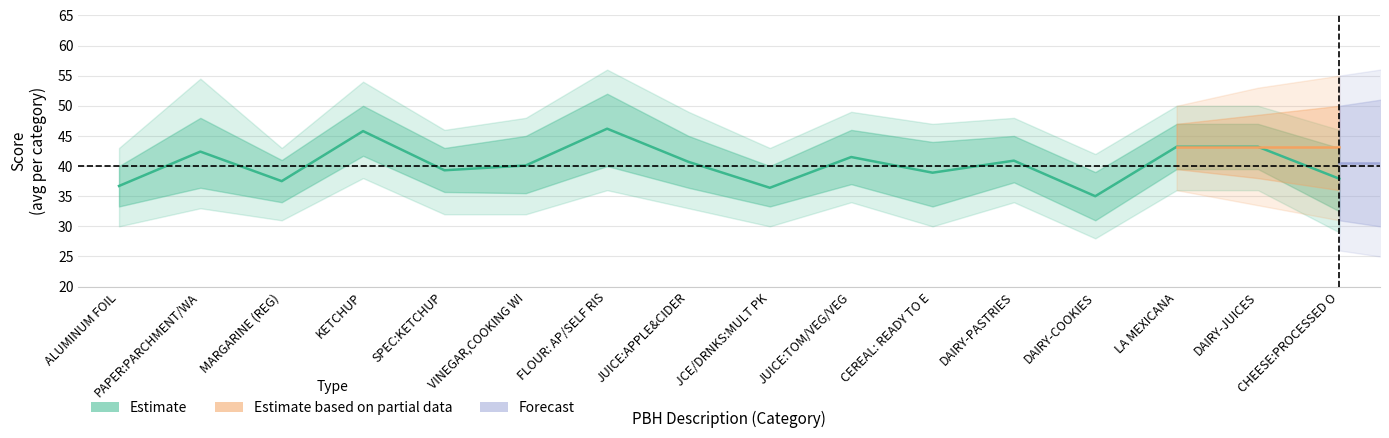

What is the label of the 5th point from the right?

DAIRY-PASTRIES